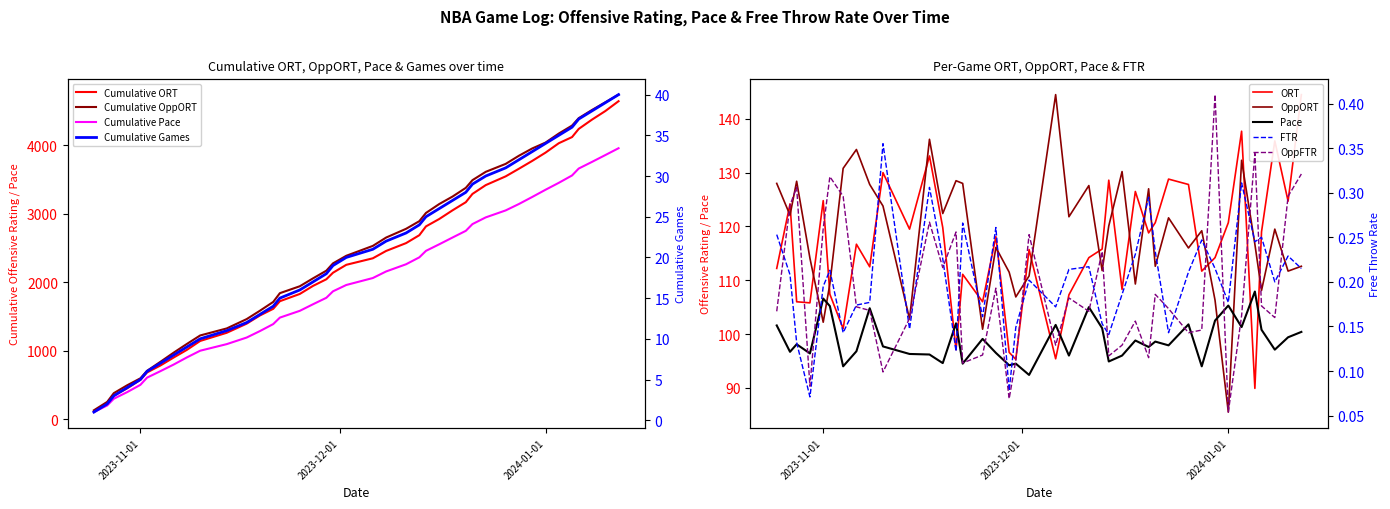

List the series in order of their peak value, highest first.

ORT, OppORT, Pace, OppFTR, FTR